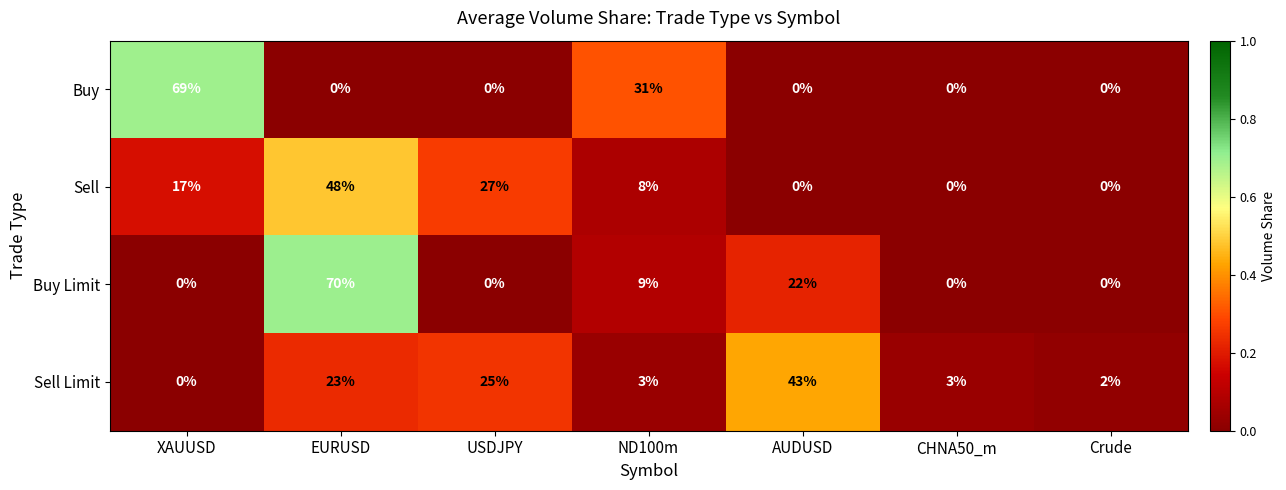

What is the difference between the Buy values at ND100m and CHNA50_m?

31